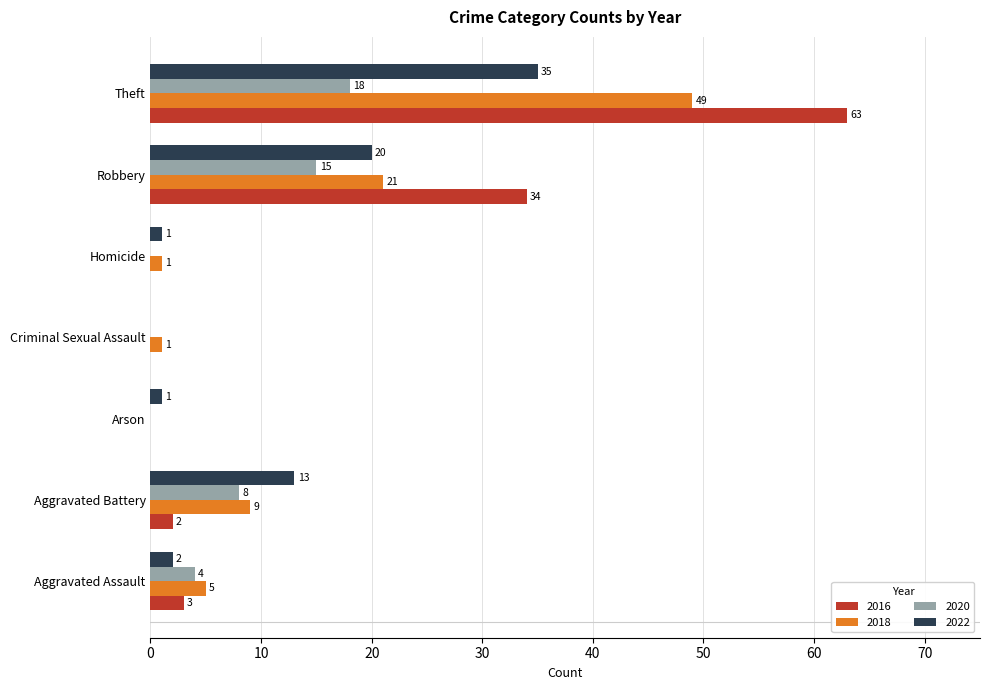

Which series changed the most between Aggravated Battery and Robbery?

2016